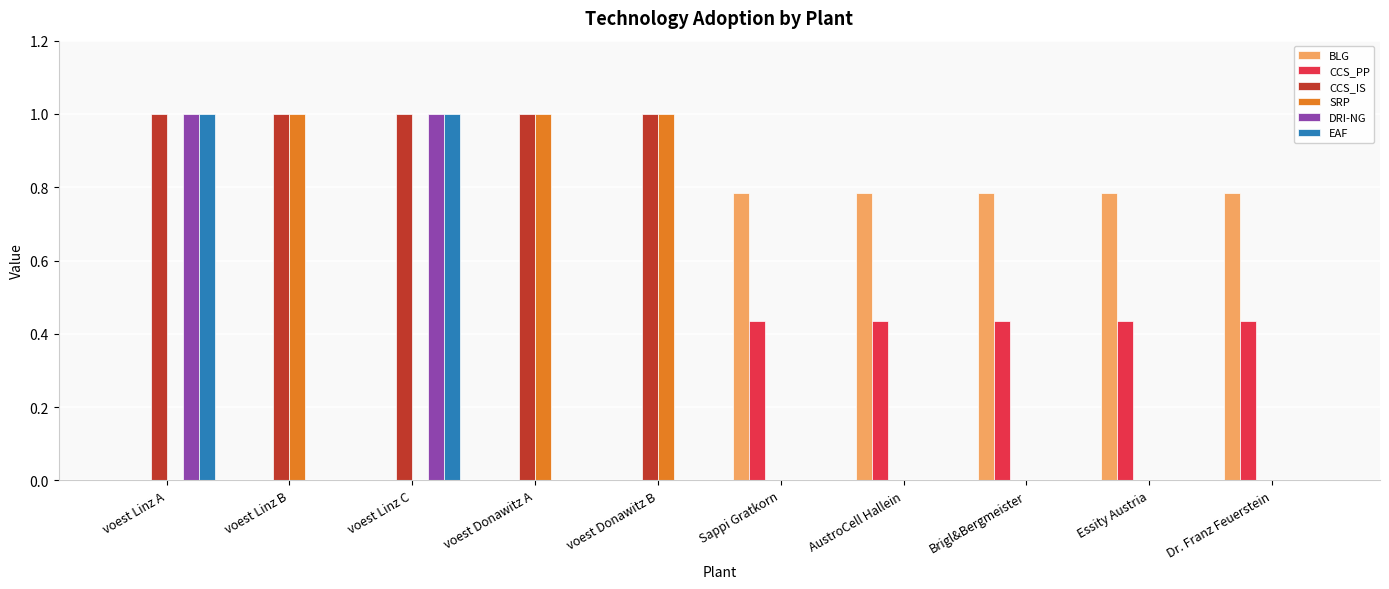

Which series has the largest total across all categories?

CCS_IS